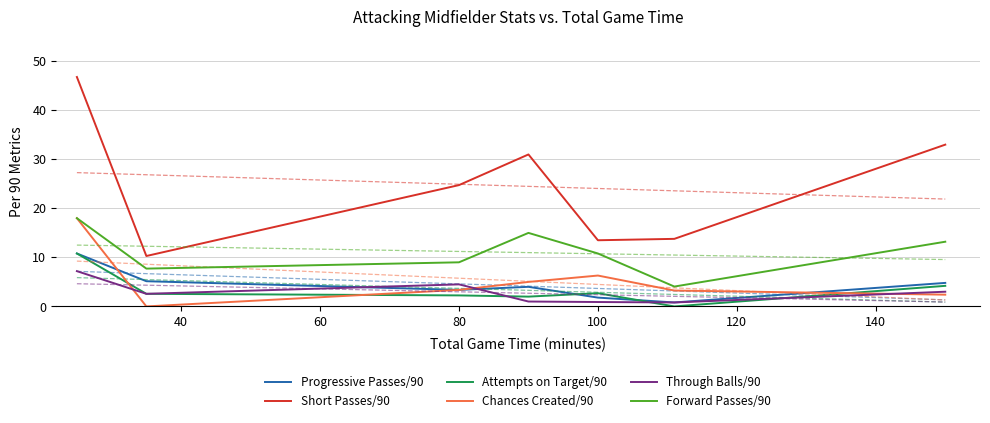

What is the lowest value of the Short Passes/90 series?

10.3